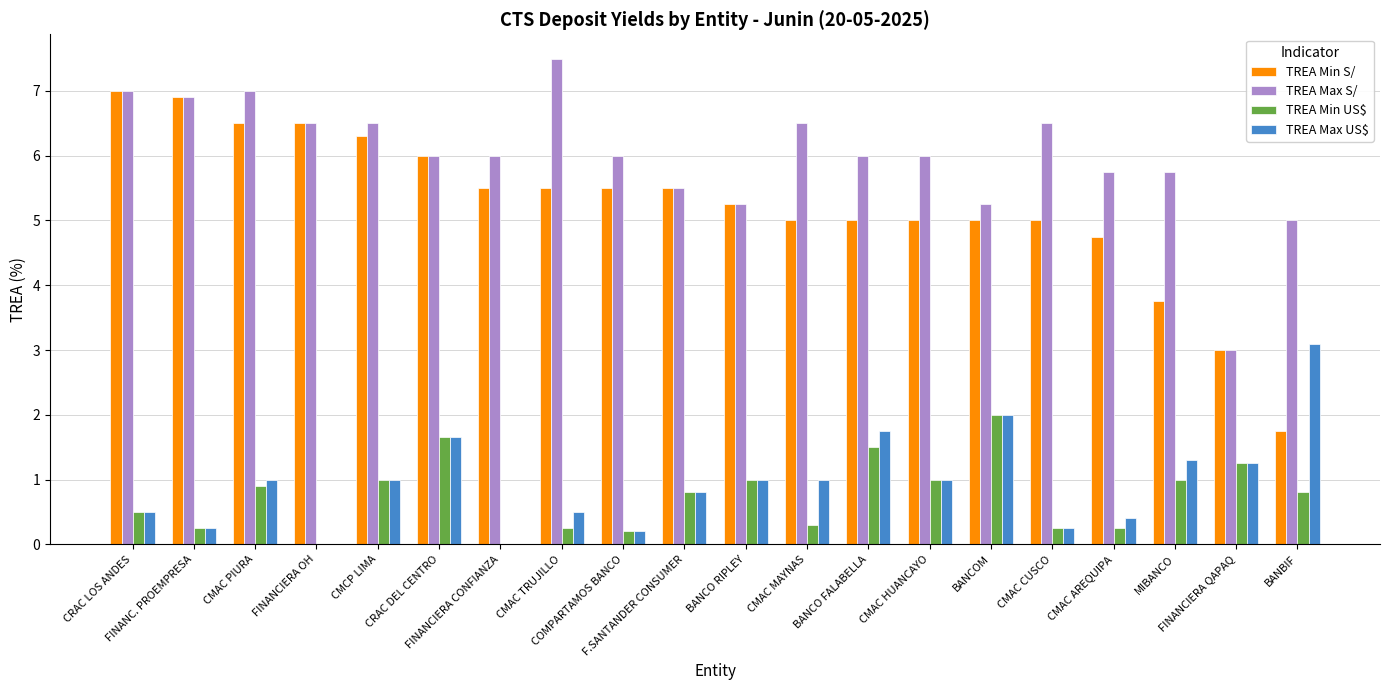

Which series has the largest total across all categories?

TREA Max S/